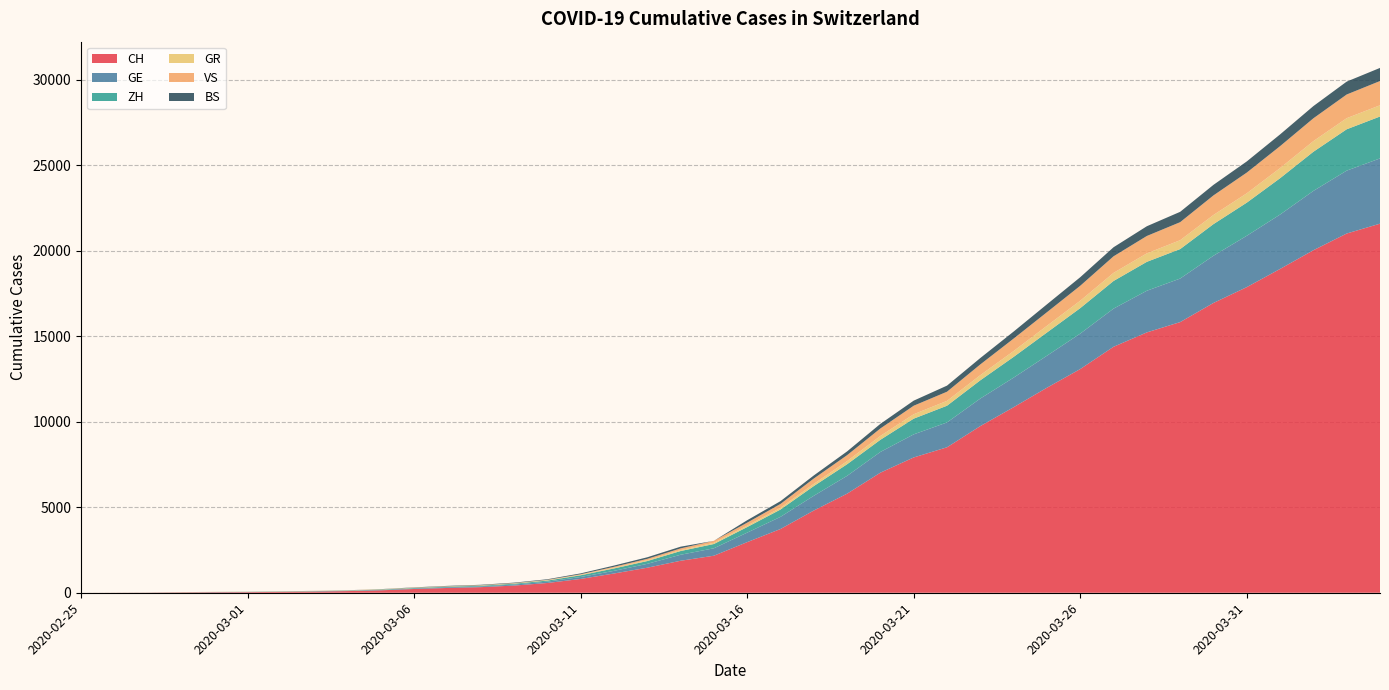

Reading left to right, extract all data points from this chart.

CH: 0	4	8	20	30	36	50	69	97	142	219	280	327	419	570	807	1125	1463	1870	2165	2959	3727	4807	5794	7022	7912	8506	9746	10850	11990	13081	14384	15225	15827	16947	17872	18936	20030	21007	21583
GE: 0	1	1	5	9	10	11	14	16	20	30	43	45	60	80	114	155	227	351	435	556	710	863	1041	1212	1350	1453	1611	1729	1870	2073	2231	2436	2547	2761	3003	3180	3469	3678	3816
ZH: 0	0	2	2	6	7	10	13	15	23	29	34	40	49	62	101	140	163	218	250	326	429	568	679	711	919	978	1067	1213	1358	1490	1617	1691	1723	1849	1937	2126	2290	2418	2451
GR: 0	2	2	6	6	6	9	9	12	14	16	17	18	18	22	31	43	53	56	71	84	101	128	182	226	258	284	300	343	393	433	474	495	519	535	547	592	622	649	657
VS: 0	0	0	1	1	2	3	3	4	5	6	7	12	17	22	30	53	76	98	115	172	225	312	349	436	498	535	628	728	793	874	968	1017	1055	1144	1211	1282	1334	1385	1418
BS: 0	0	1	1	1	1	1	3	3	8	15	21	24	28	33	49	73	92	100	0	143	164	181	220	270	297	356	374	410	462	501	530	569	605	617	653	687	714	754	767